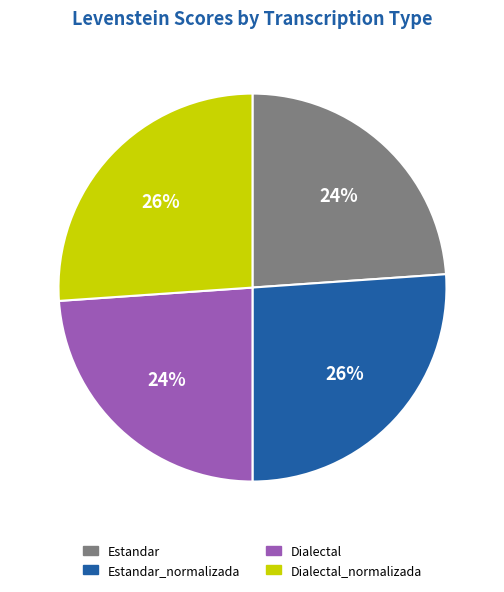

What percentage is the Estandar_normalizada slice, to the nearest percent?

26%